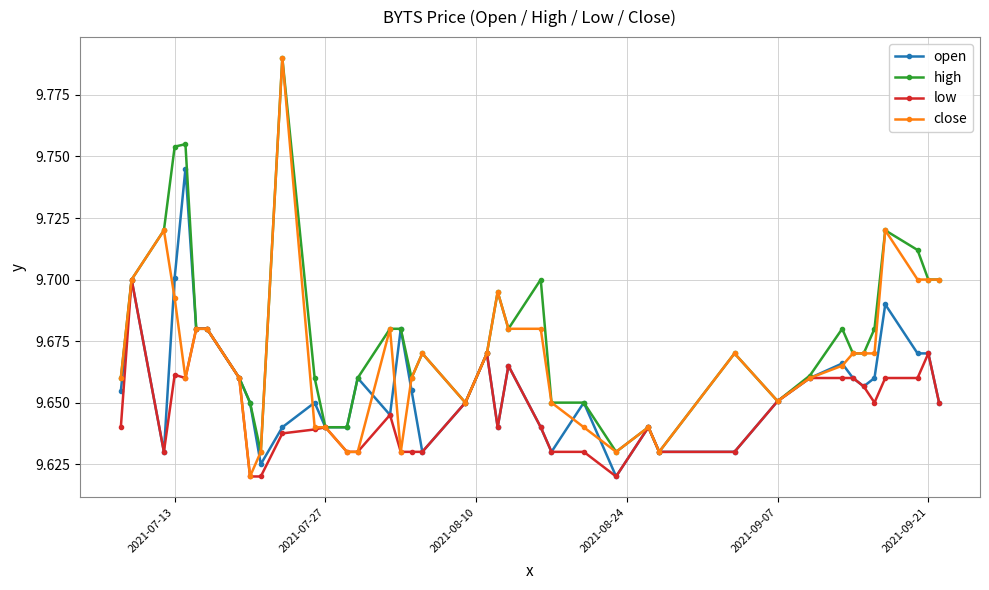

Count the high values in the range 9 to 10.

40